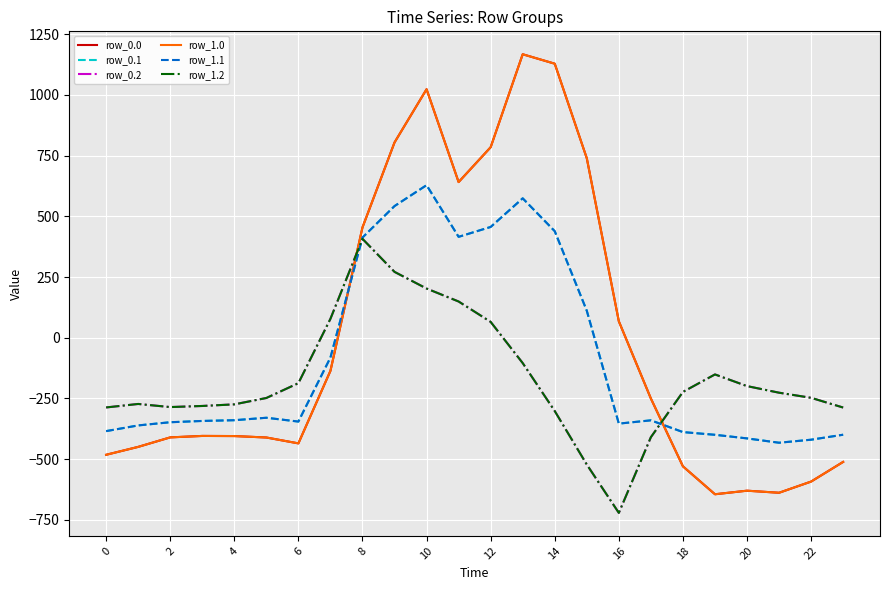

Is this an area chart (filled region under the line)?

No